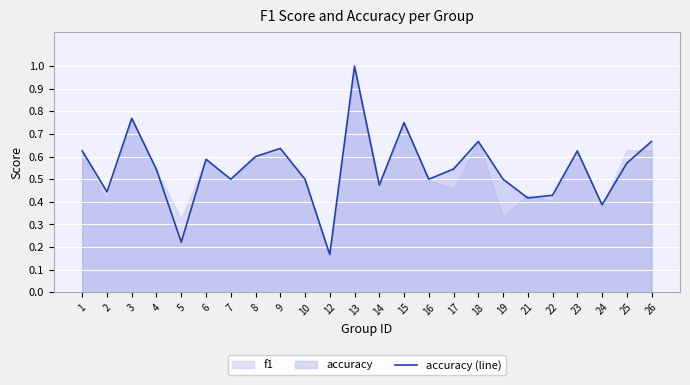

Does the chart display data point markers on the line(s)?

No